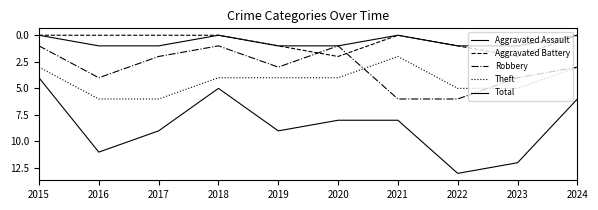

Does the chart display data point markers on the line(s)?

No